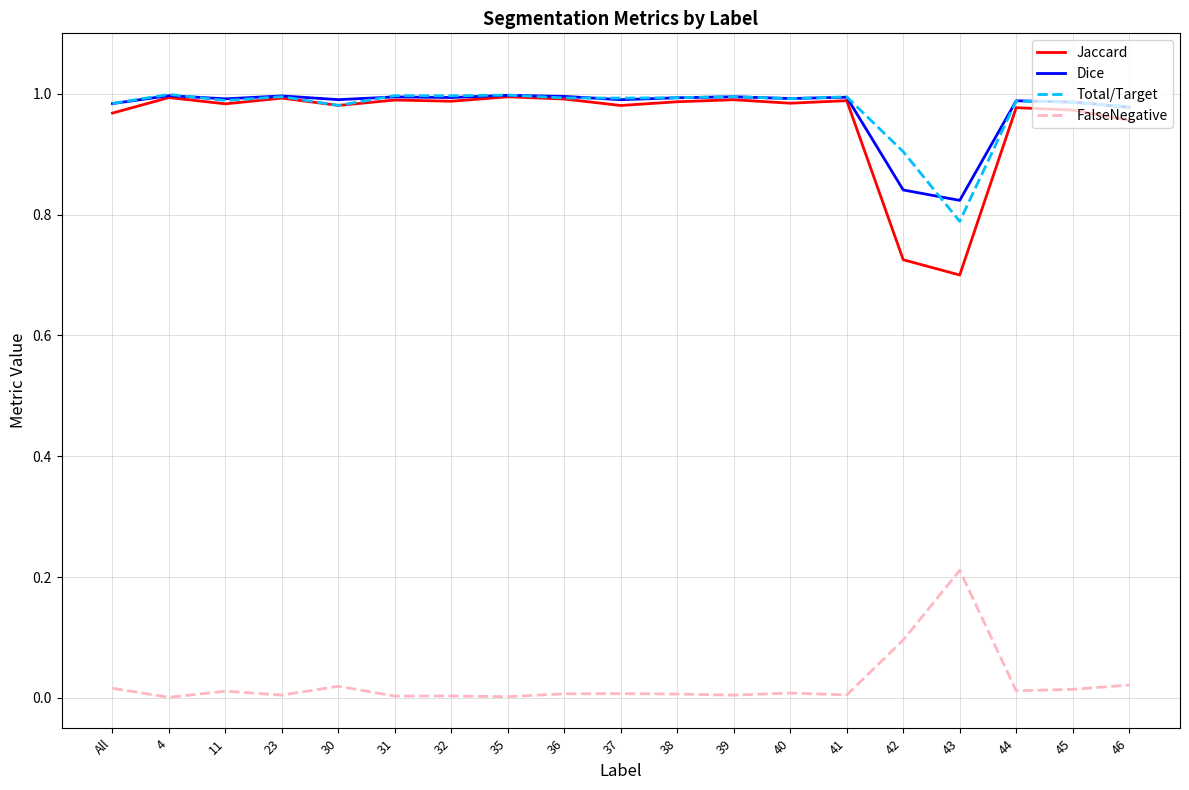

Which series has the largest range (max minus min)?

Jaccard